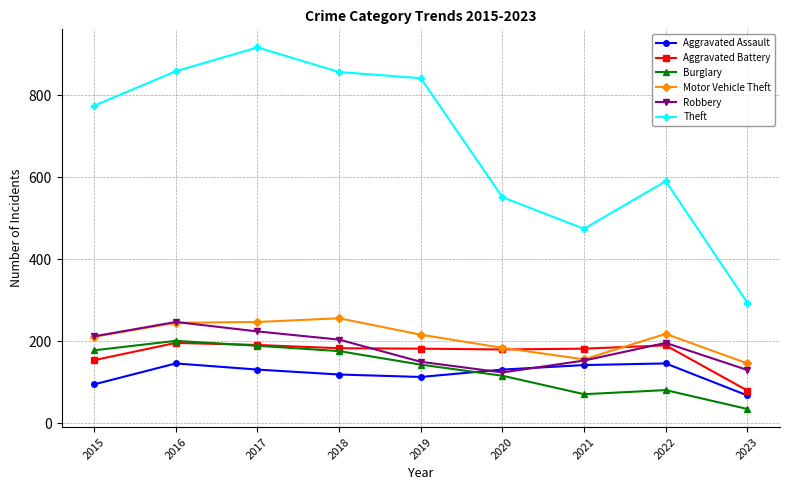

What is the difference between the Burglary values at 2015 and 2022?

97